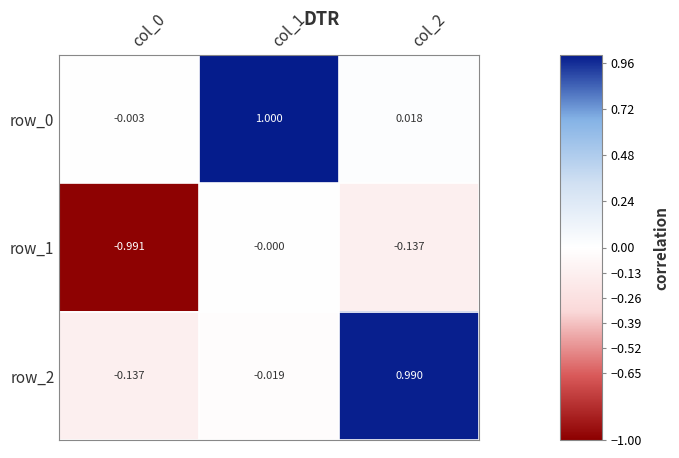

Count the number of categories in the chart.

3